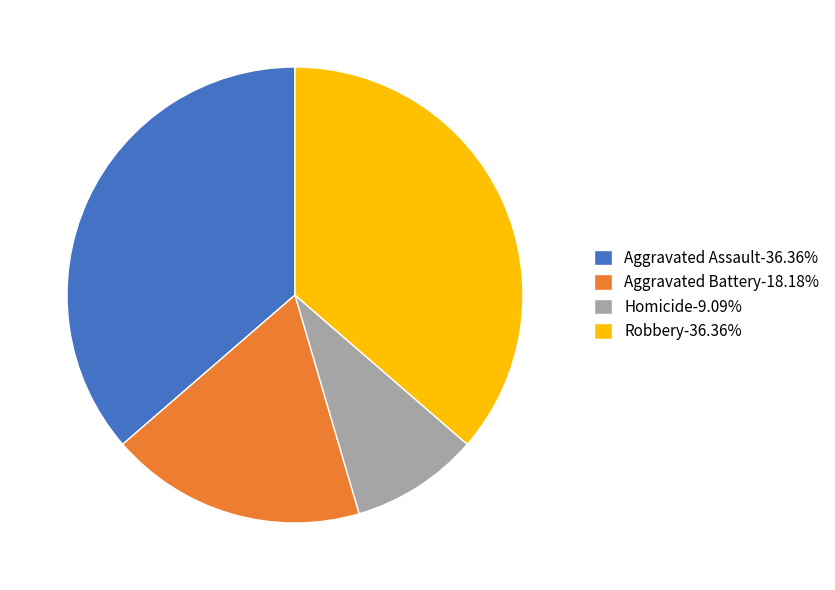

What is the ratio of the value at Homicide-9.09% to the value at Aggravated Battery-18.18%?

0.5